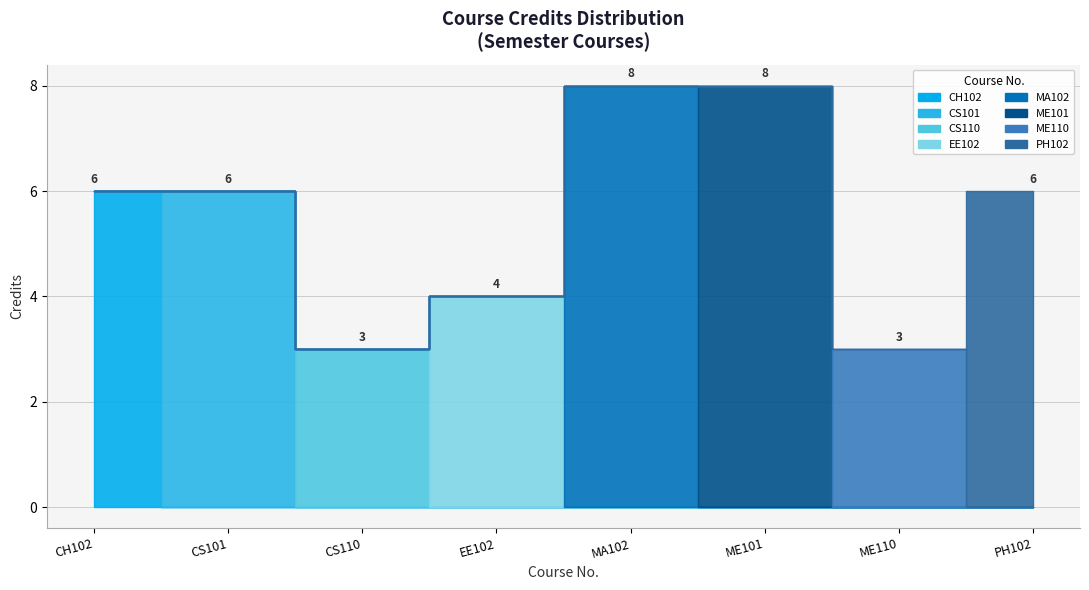

Reading left to right, what are all the values shown in this chart?

6	6	3	4	8	8	3	6